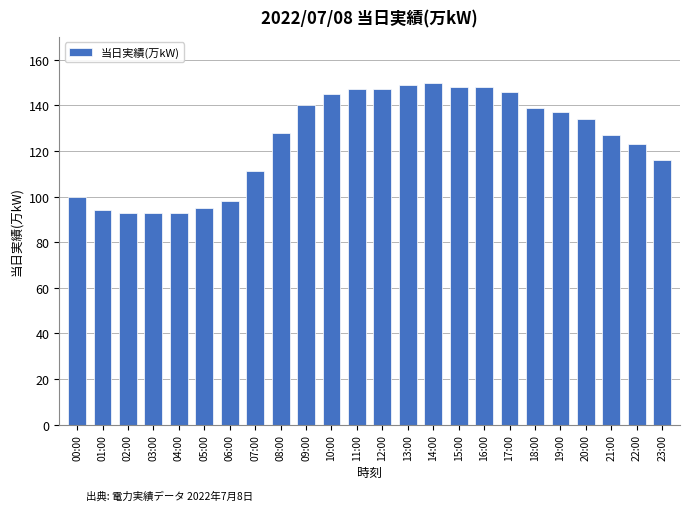

What is the sum of all values?

3001